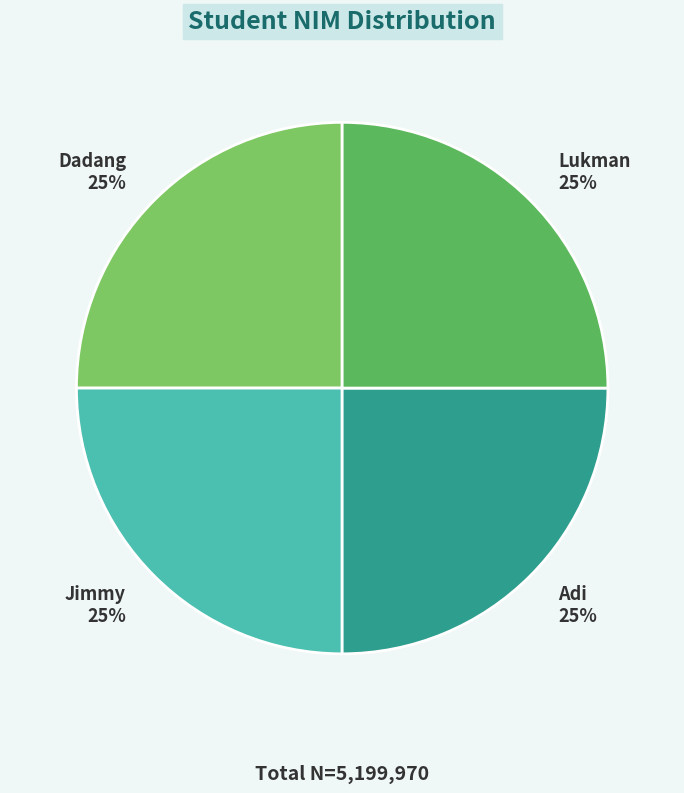

What is the ratio of the value at Dadang to the value at Jimmy?

1.0